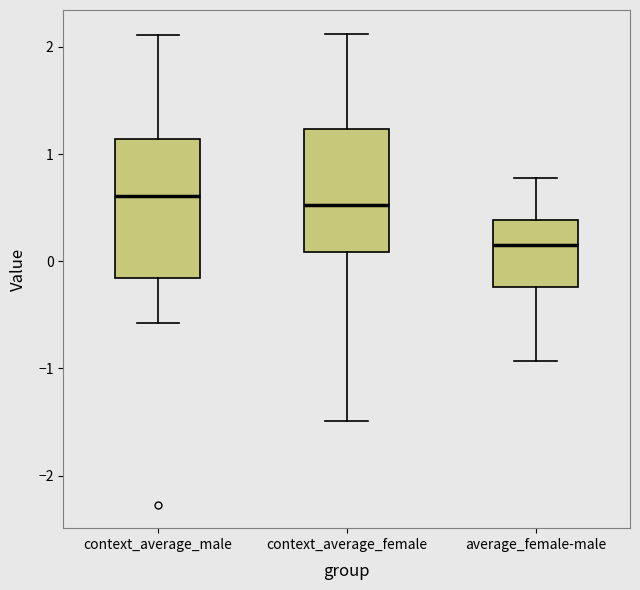

Which box's median line is the lowest?

average_female-male